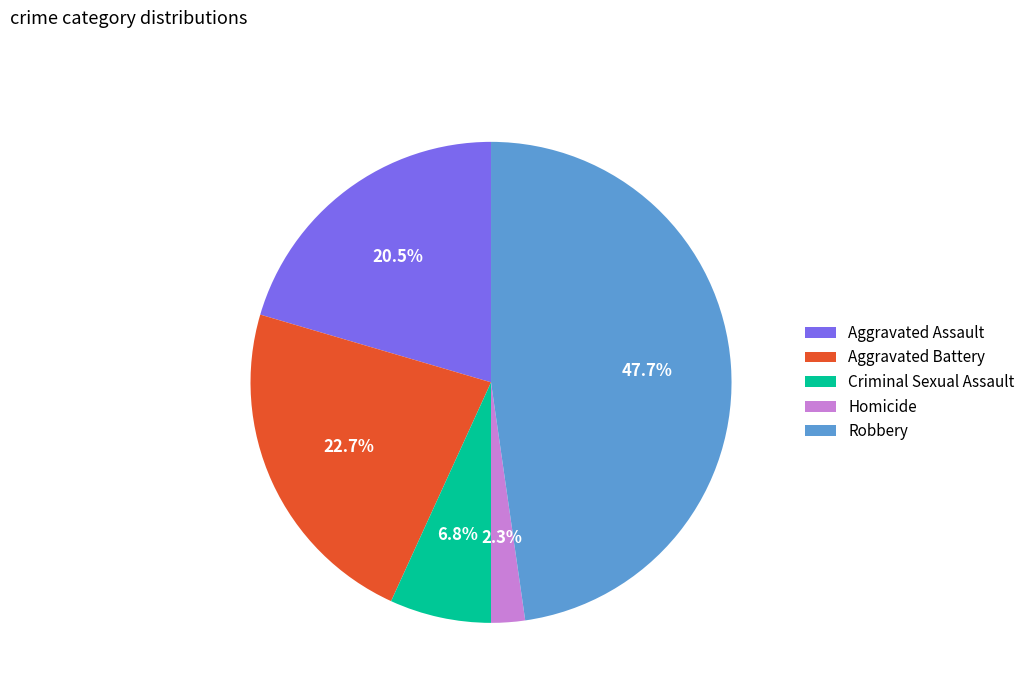

To the nearest percent, what percentage of the pie is Aggravated Battery?

23%